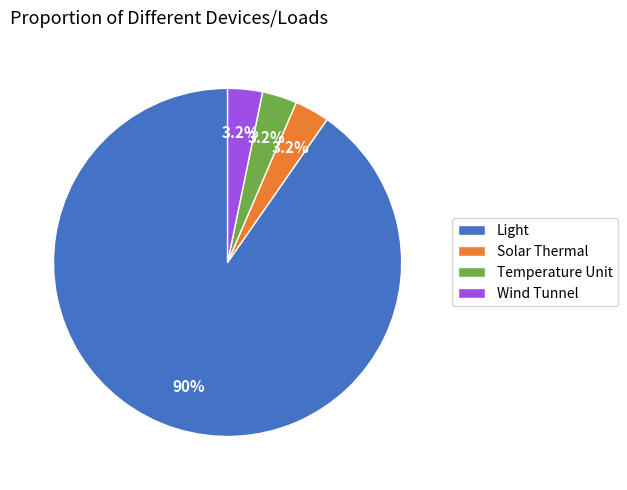

How much of the chart is everything except Temperature Unit?

96.8%